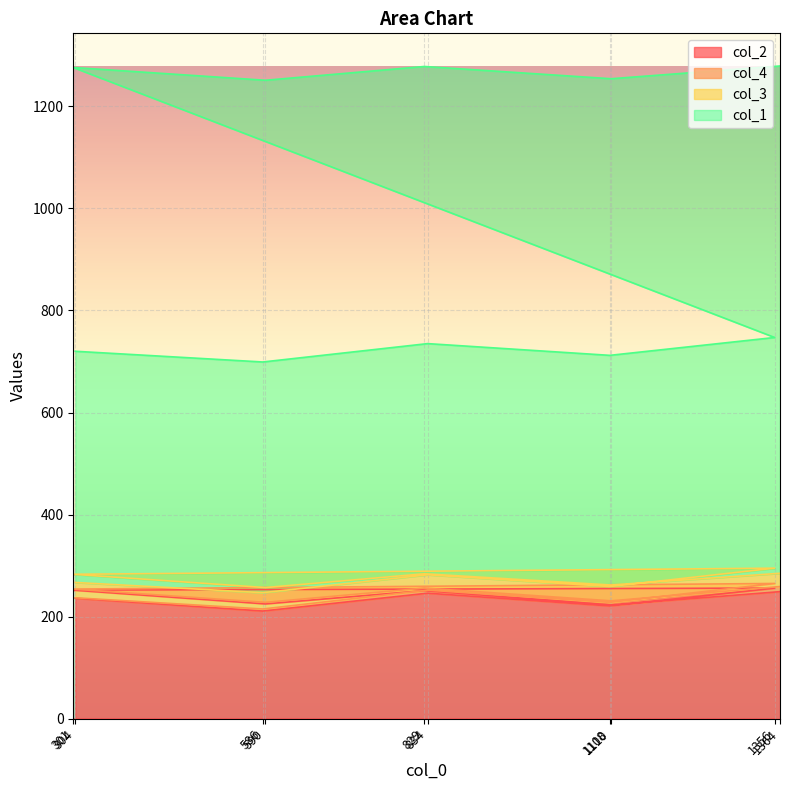

Where is the first local maximum for col_1?

834